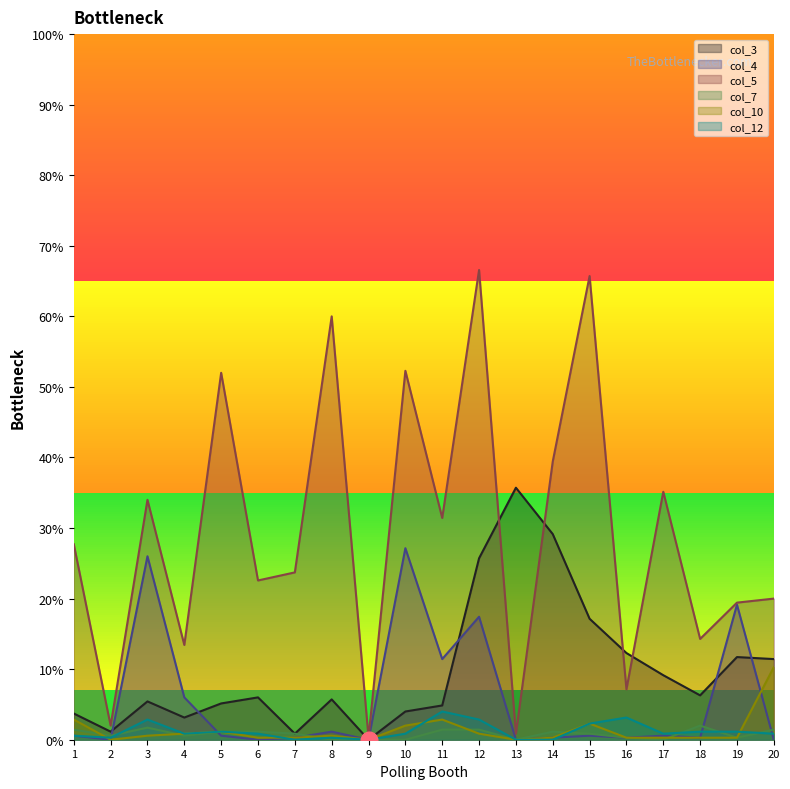

What are all the series names shown in the legend?

col_3, col_4, col_5, col_7, col_10, col_12